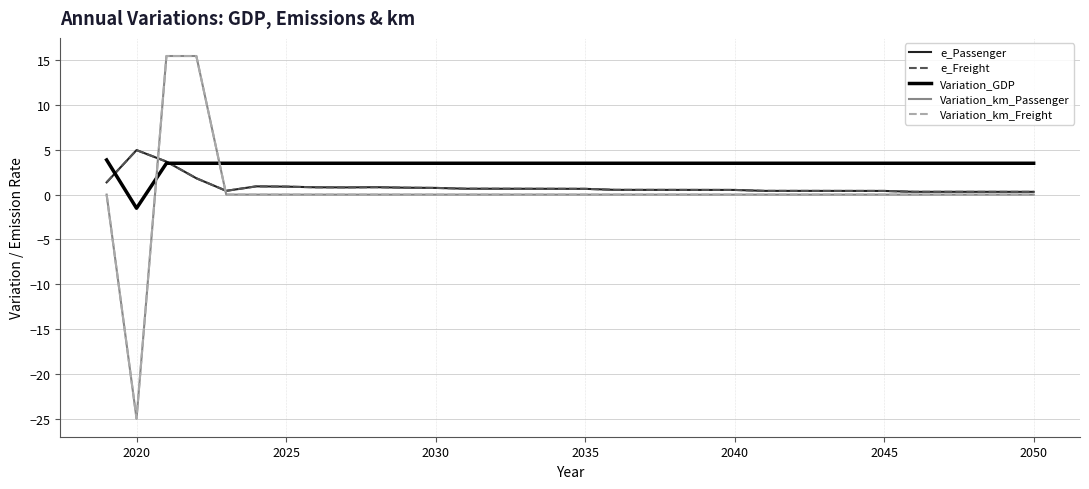

How many lines are shown in the chart?

5